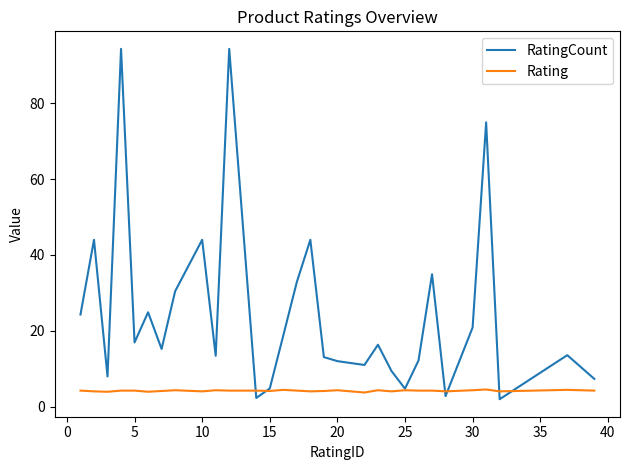

What is the average value of the RatingCount series?

24.9